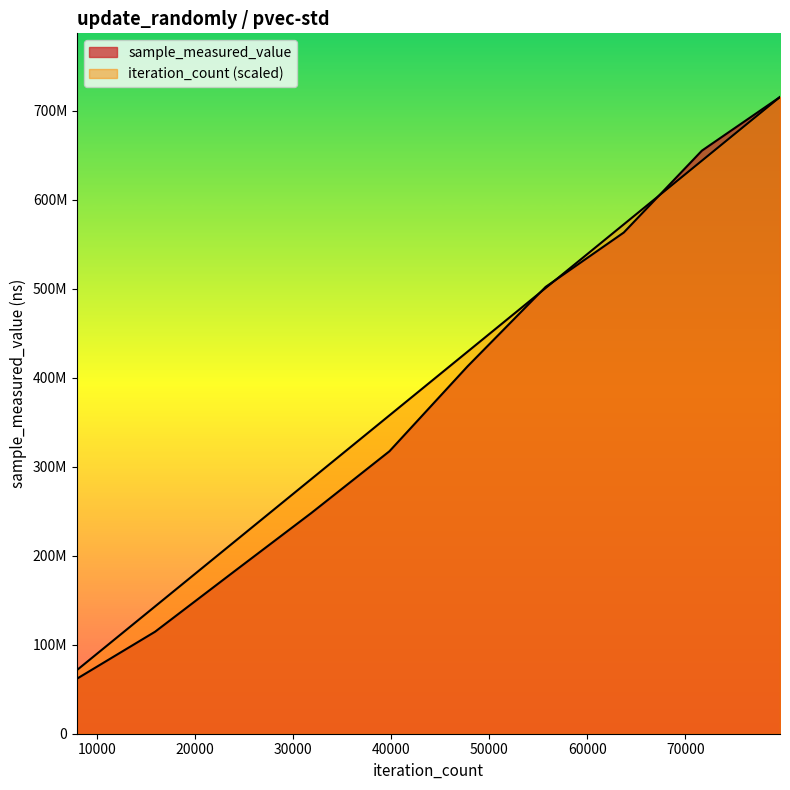

The sample_measured_value series shows 1007795417 at 1000. True or false?

False